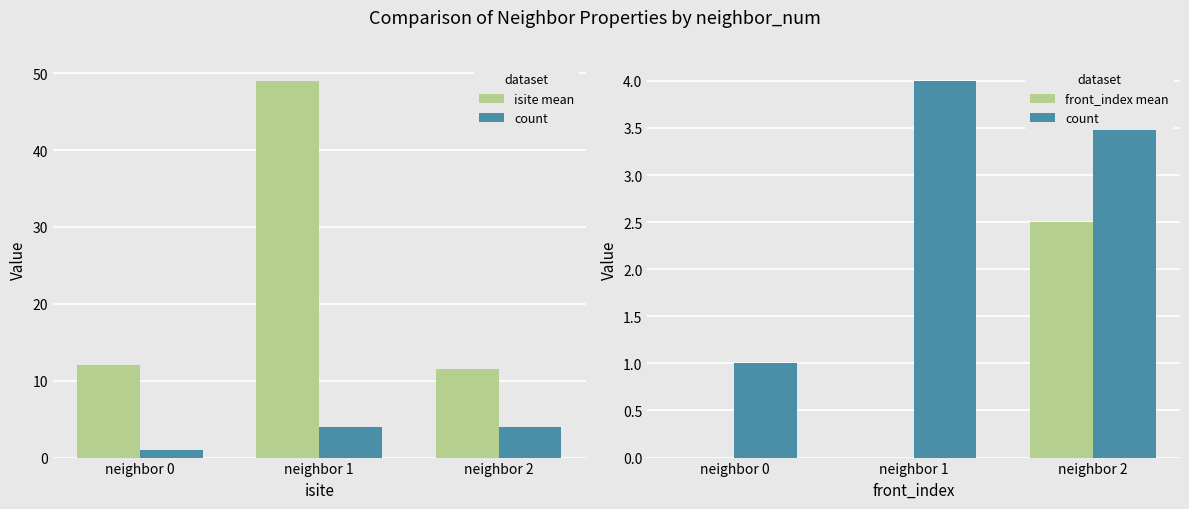

What is the spread (max minus min) of values at neighbor 2?

9.0